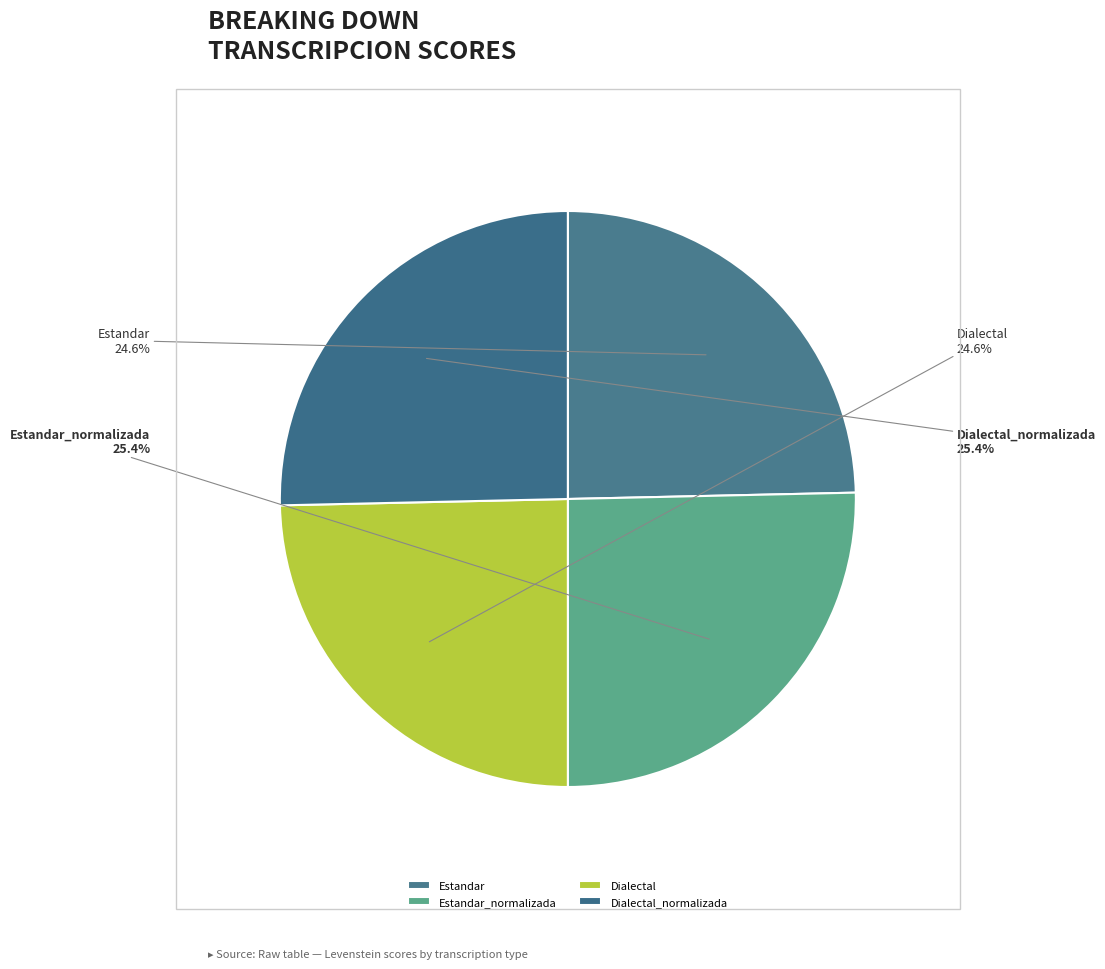

What is the total percentage of Dialectal and Estandar_normalizada?

50.0%